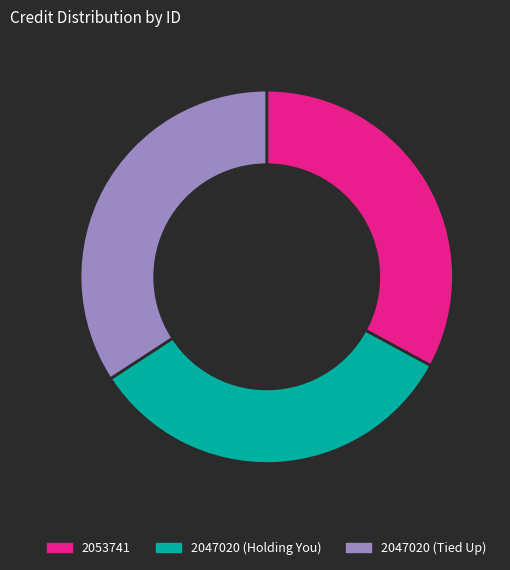

Count the number of slices in the pie.

3